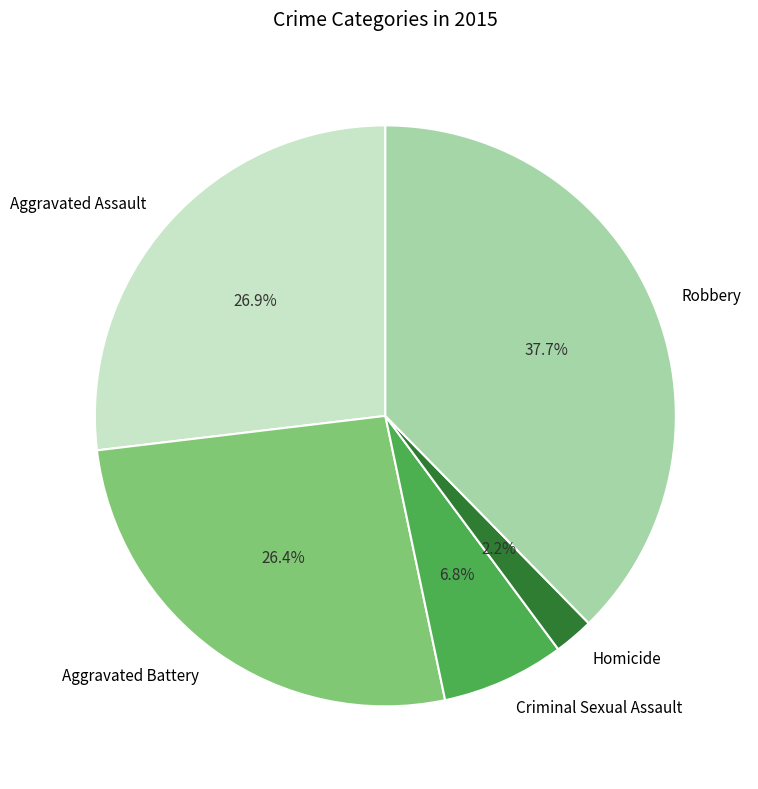

Is the sum of Aggravated Battery and Criminal Sexual Assault greater than half?

No